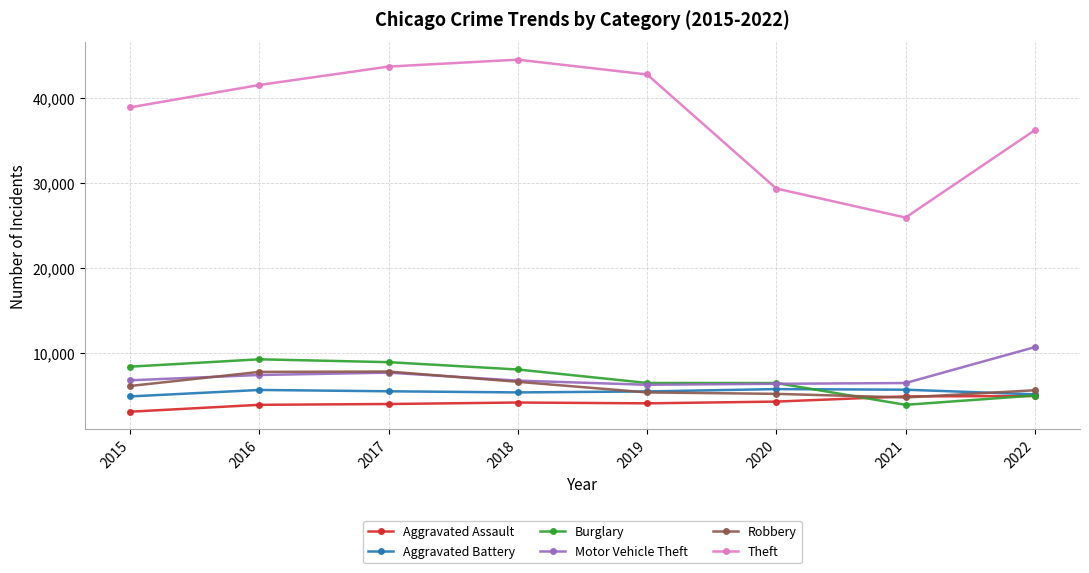

What is the total value across all series at 2020?

57598